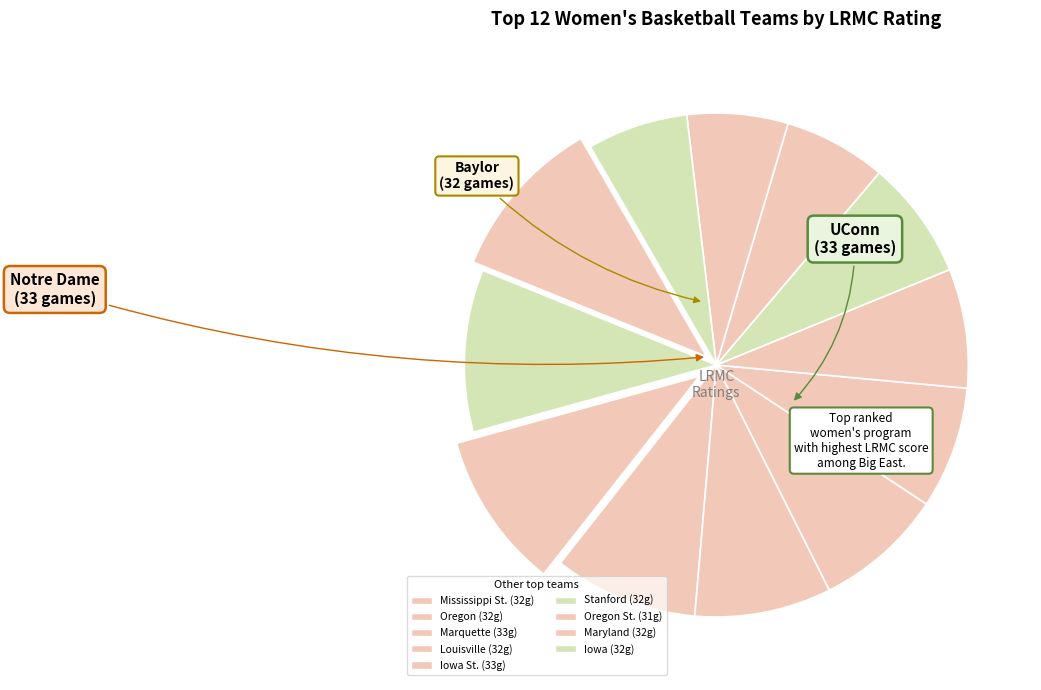

Count the number of slices in the pie.

12